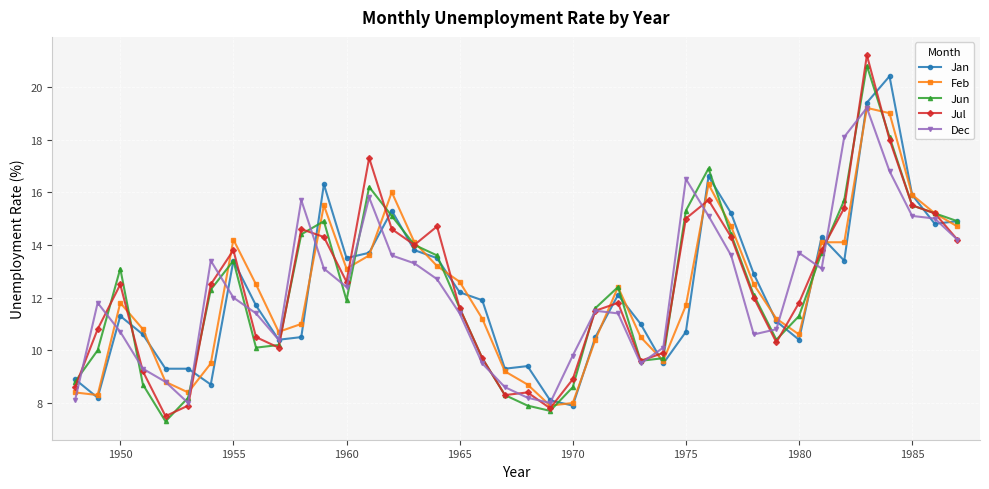

True or false: Dec has more than 2 points higher than both neighbors.

True